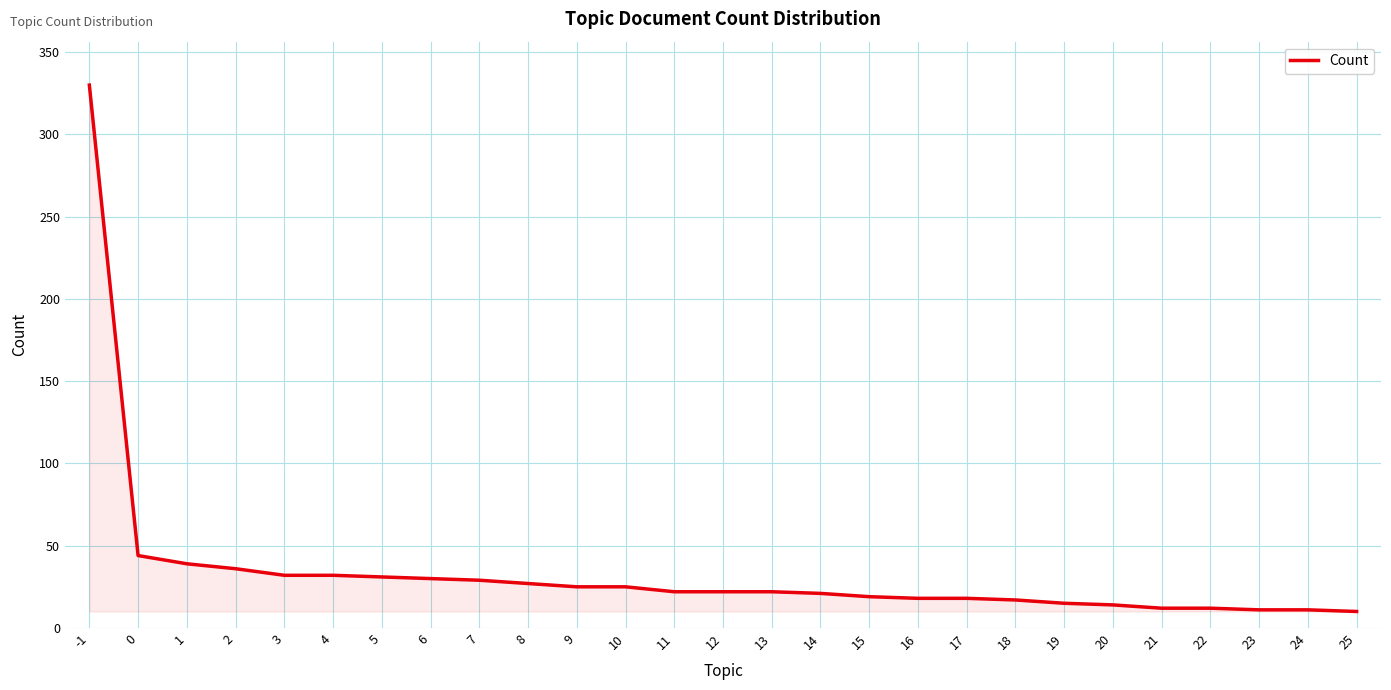

The value at 6 is 30. True or false?

True